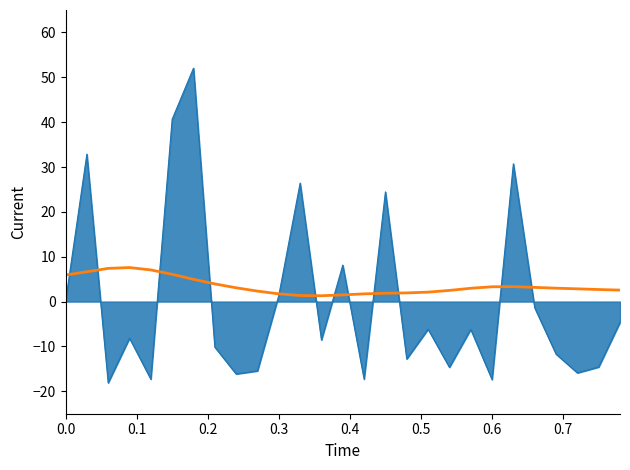

What is the greatest value displayed?

52.0